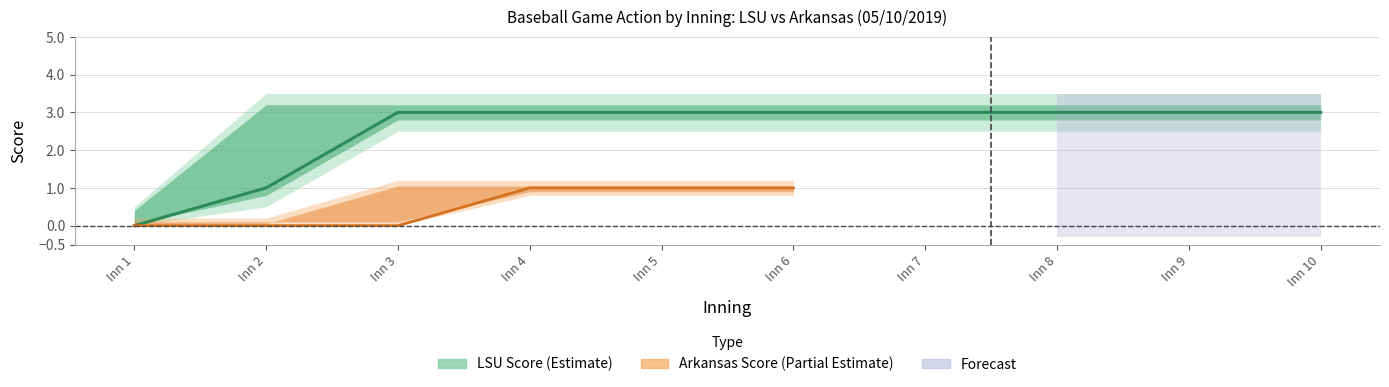

Between Inn 9 and Inn 2, which is larger?

Inn 9